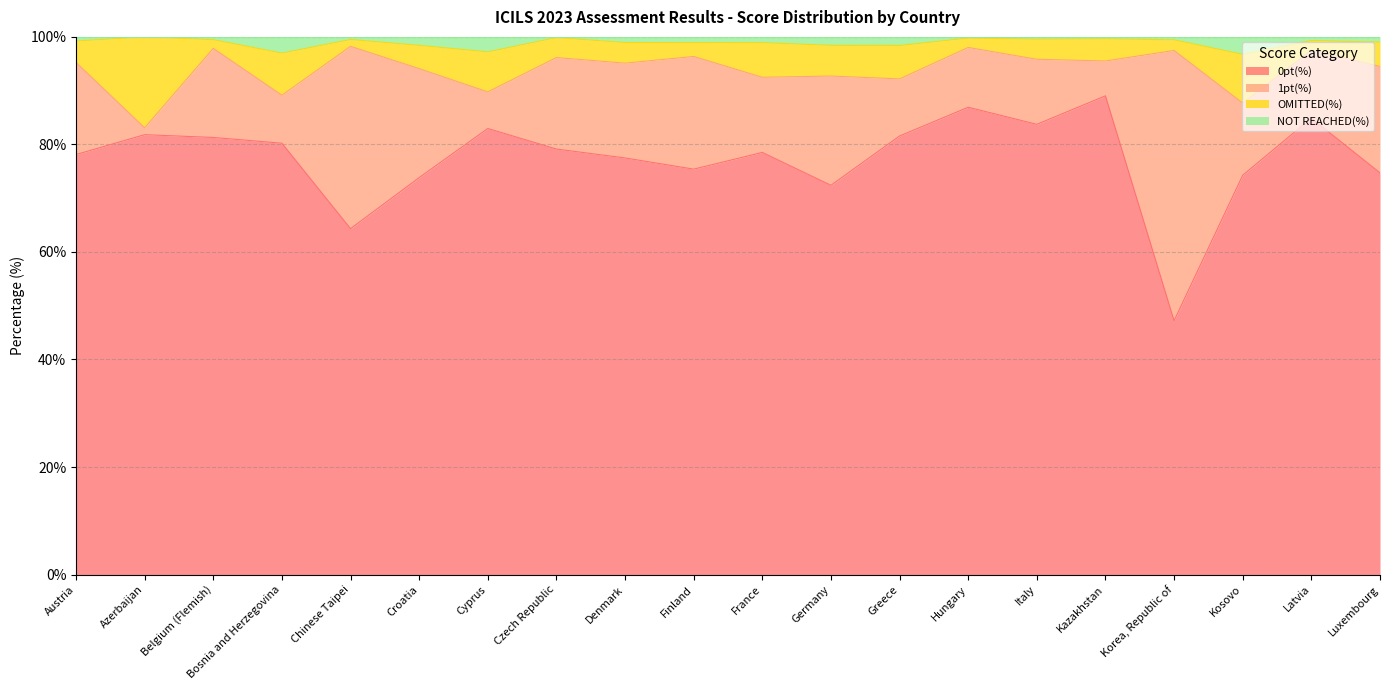

List the labels in order of NOT REACHED(%) value, smallest first.

Kosovo, Bosnia and Herzegovina, Cyprus, Greece, Croatia, Germany, France, Finland, Denmark, Luxembourg, Austria, Latvia, Korea, Republic of, Belgium (Flemish), Chinese Taipei, Italy, Kazakhstan, Hungary, Czech Republic, Azerbaijan